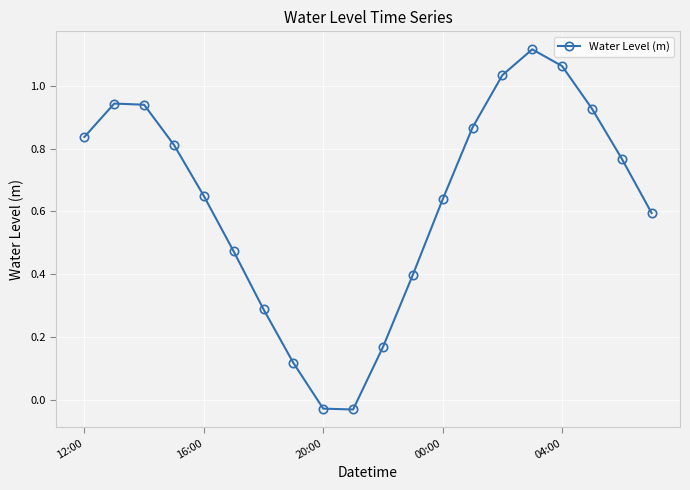

What is the sum of all values?

12.6